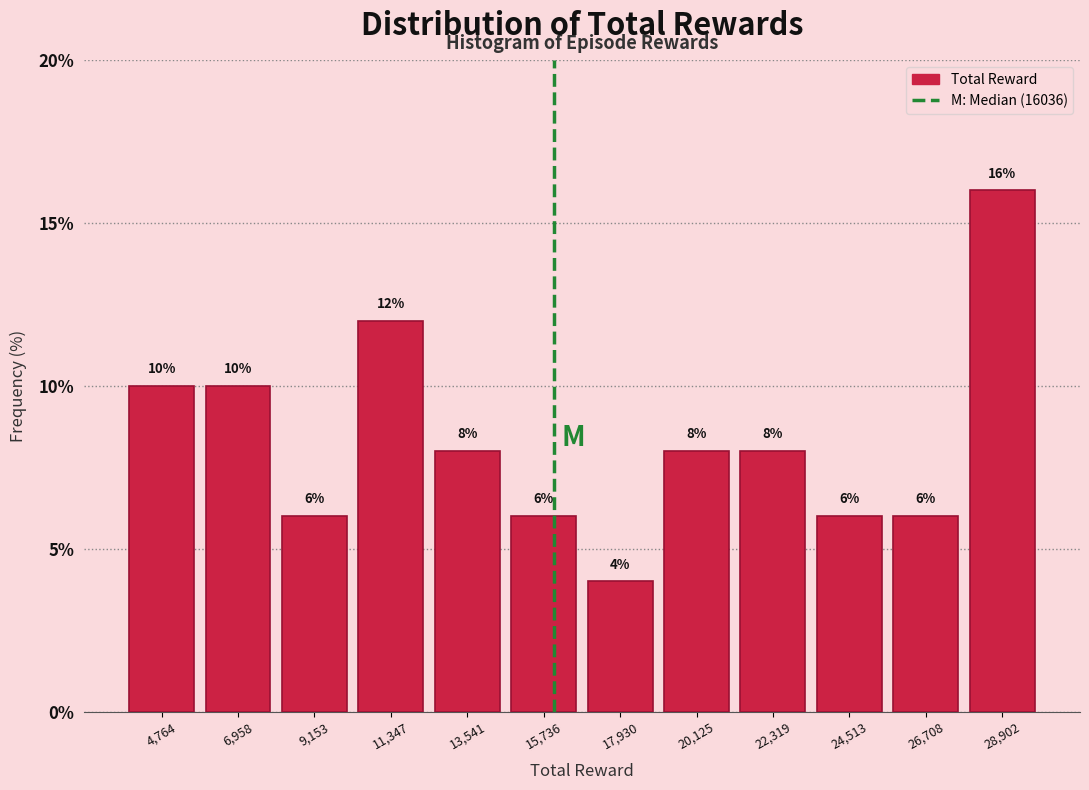

How tall is the bar that spans 12500 to 14500 on the x-axis? The bar edges are not printed on the chart, so give them approximately, as read against the axis.

8